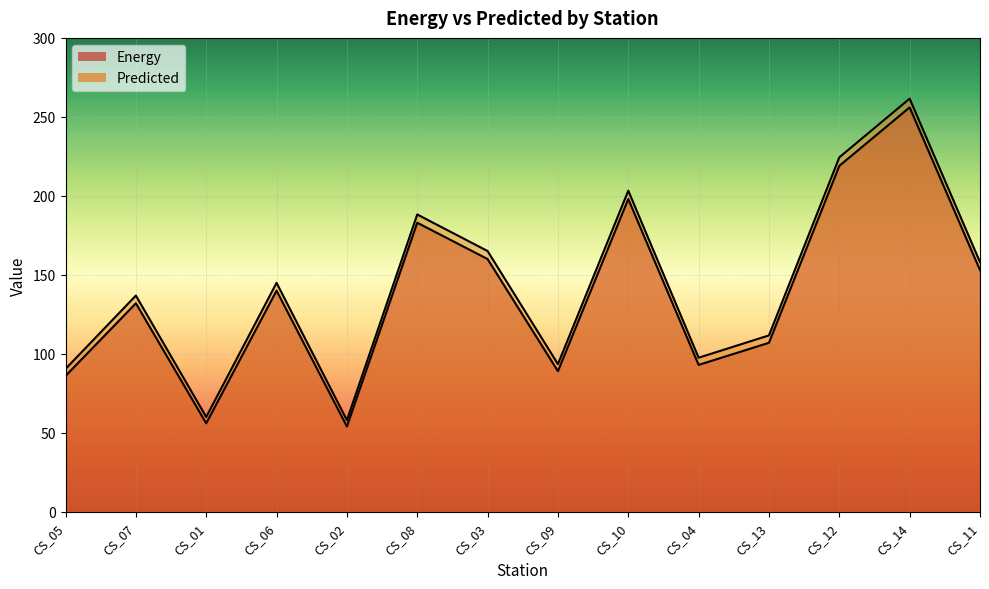

What is the total value across all series at CS_06?

284.9